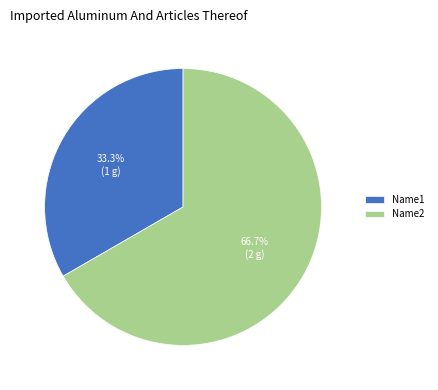

What percentage is NOT represented by Name1?

66.7%